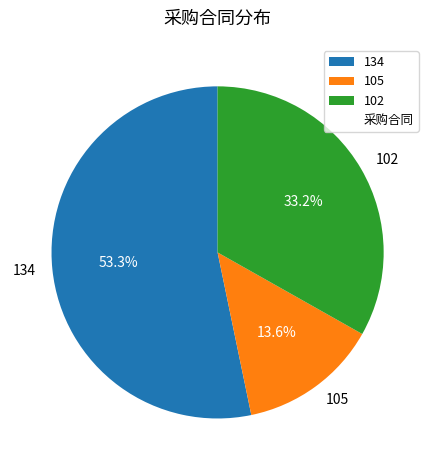

To the nearest percent, what is the combined percentage of 102 and 105?

47%